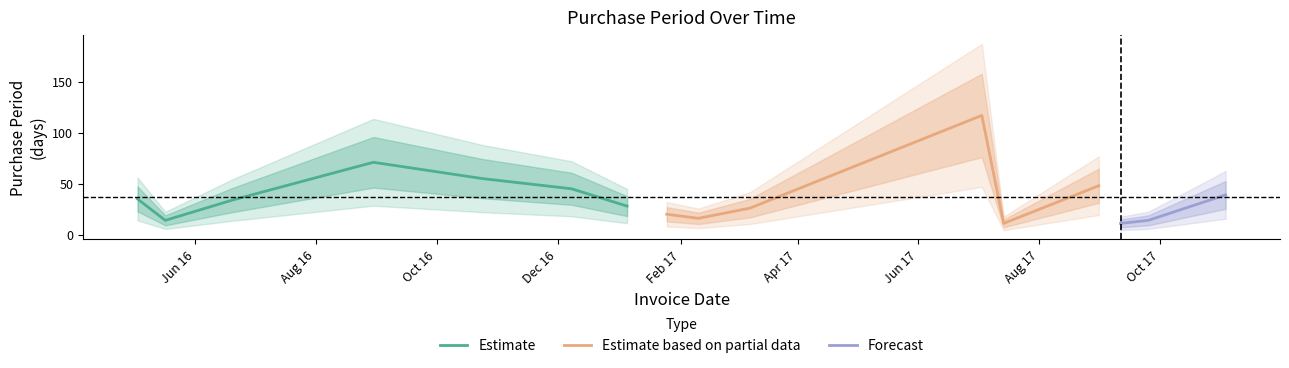

List the labels in order of value, smallest first.

2017-07-14, 2017-09-11, 2016-05-17, 2017-09-25, 2017-02-10, 2017-01-25, 2017-03-08, 2017-01-05, 2016-06-20, 2016-05-03, 2017-11-03, 2016-12-08, 2017-08-31, 2016-10-24, 2016-08-30, 2017-07-03